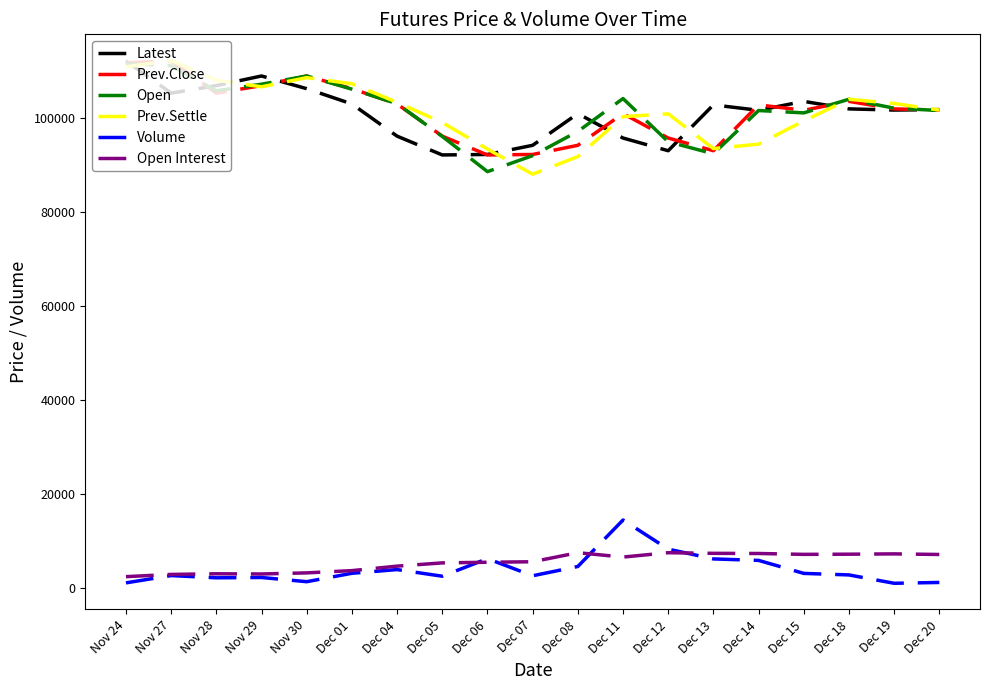

Is the value of Open Interest at Nov 28 greater than the value of Prev.Settle at Nov 27?

No